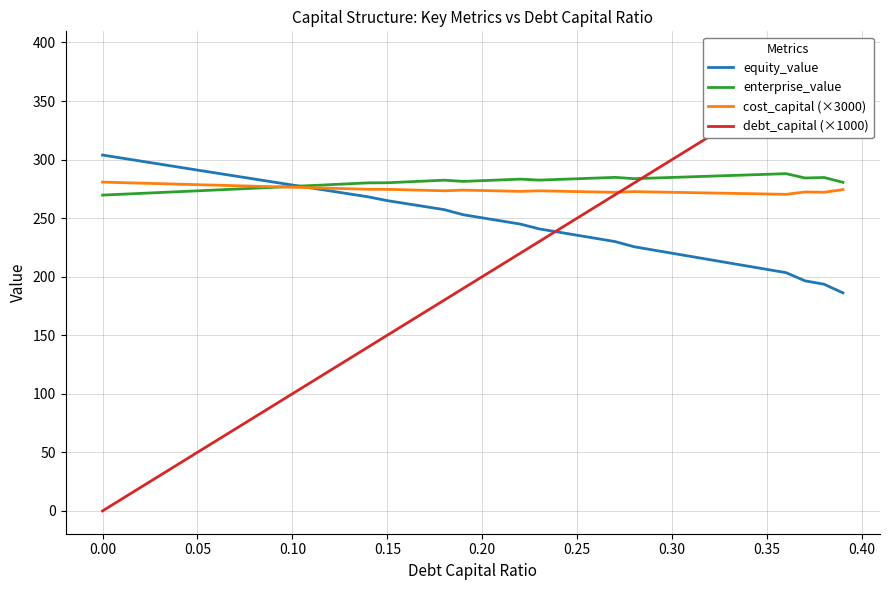

Is it true that enterprise_value equals 454.6 at 0.00?

False